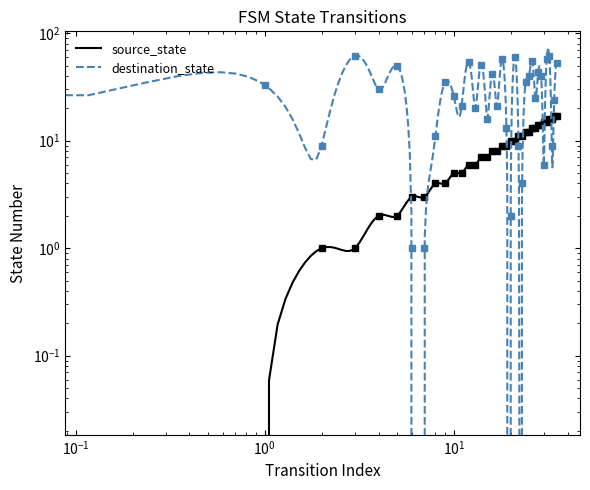

List the labels in order of destination_state value, smallest first.

6, 7, 20, 23, 30, 2, 22, 33, 8, 19, 0, 15, 13, 11, 17, 34, 27, 10, 4, 1, 9, 24, 25, 29, 16, 28, 5, 14, 35, 12, 26, 18, 31, 21, 32, 3